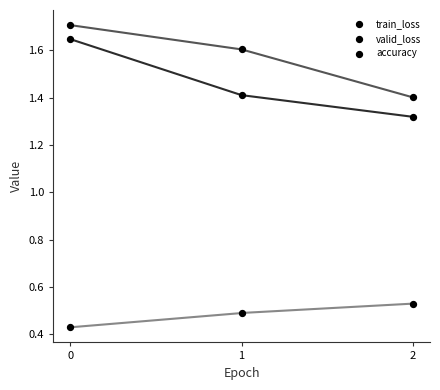

Which series reaches the minimum Y coordinate?

accuracy